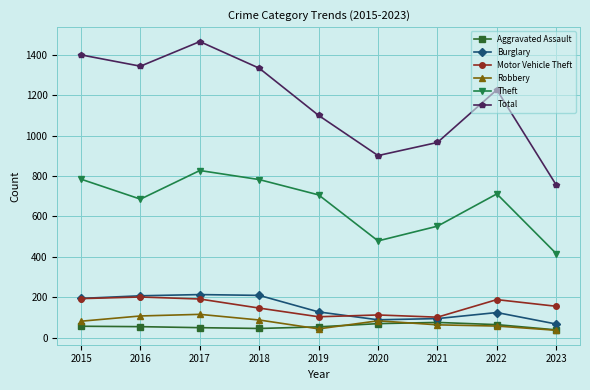

What are all the series names shown in the legend?

Aggravated Assault, Burglary, Motor Vehicle Theft, Robbery, Theft, Total